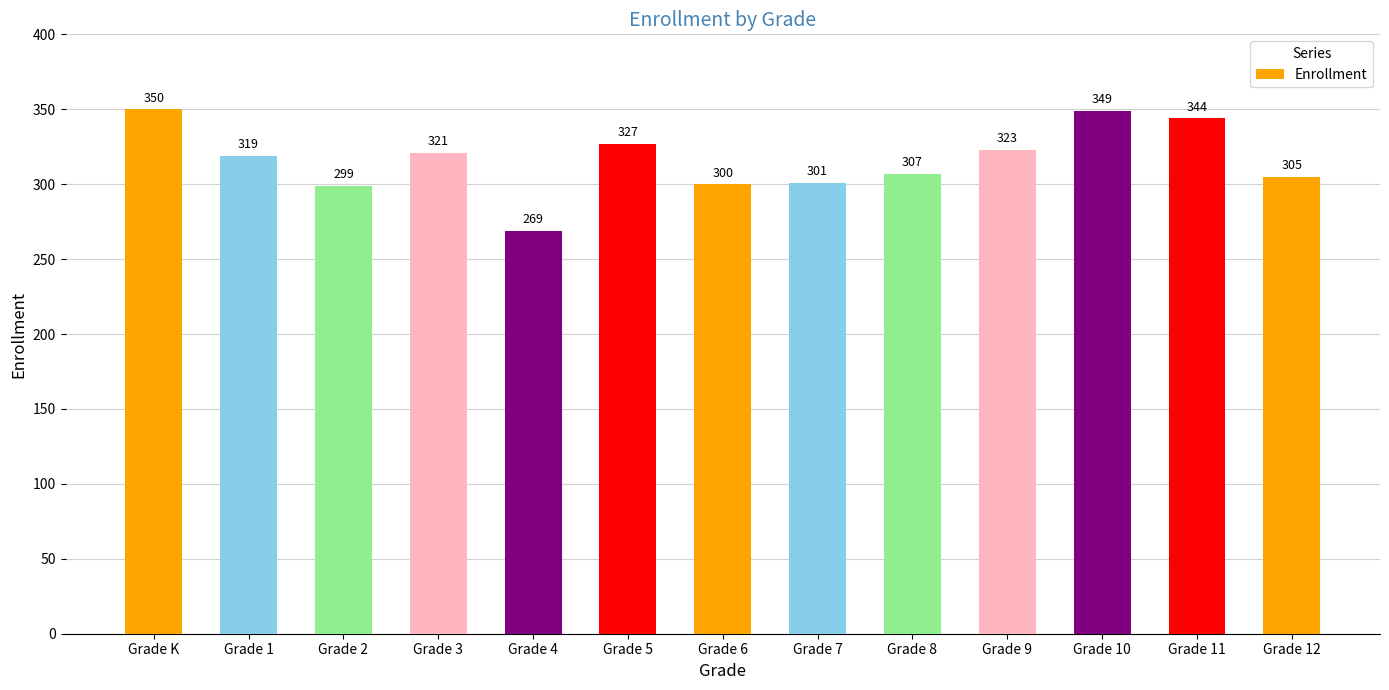

Which label corresponds to the largest value in the chart?

Grade K